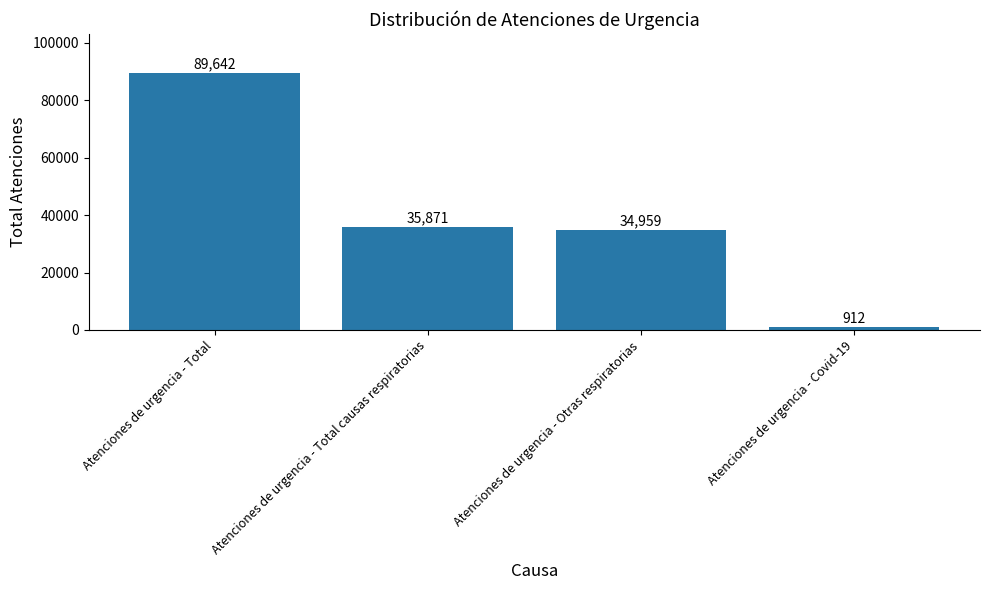

Reading right to left, transcribe all the data shown in this chart.

Atenciones de urgencia - Covid-19=912	Atenciones de urgencia - Otras respiratorias=34959	Atenciones de urgencia - Total causas respiratorias=35871	Atenciones de urgencia - Total=89642